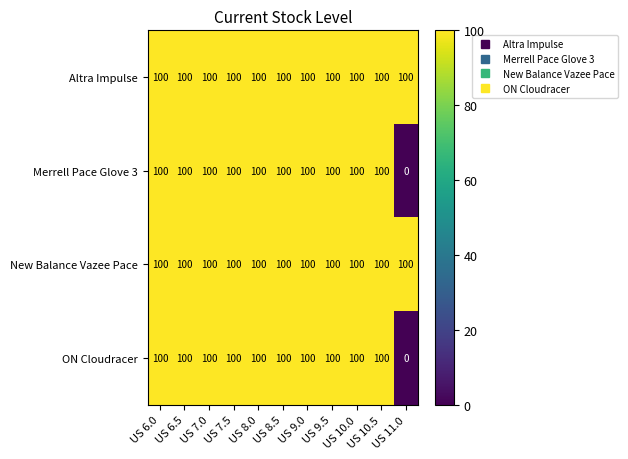

Read the New Balance Vazee Pace value at US 6.5.

100